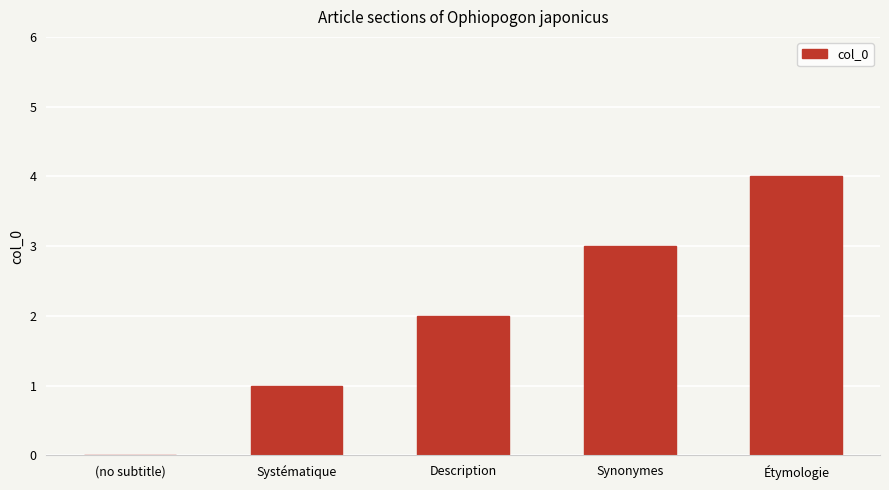

How many positive values are there?

4